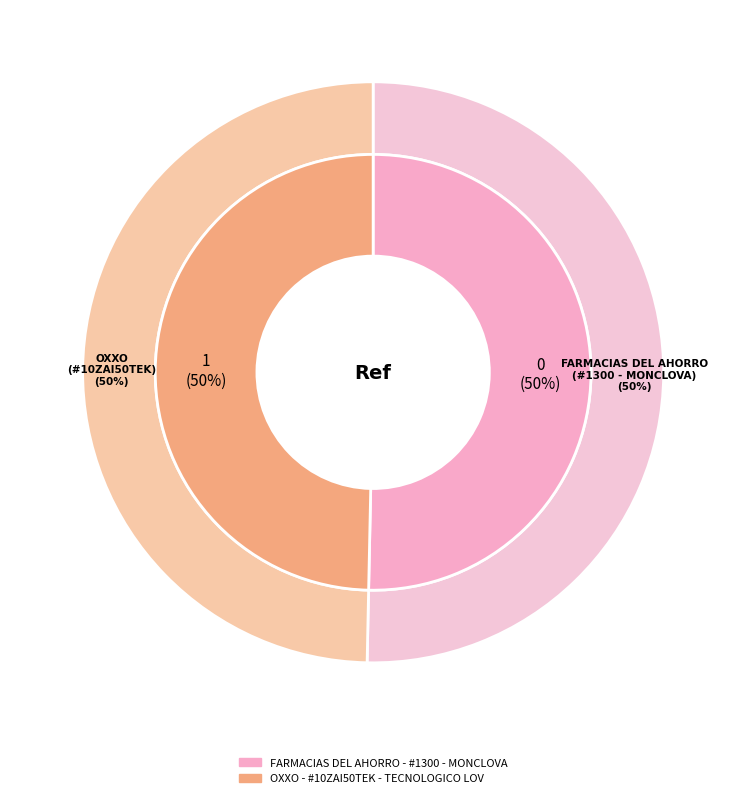

How many segments does this pie chart have?

2